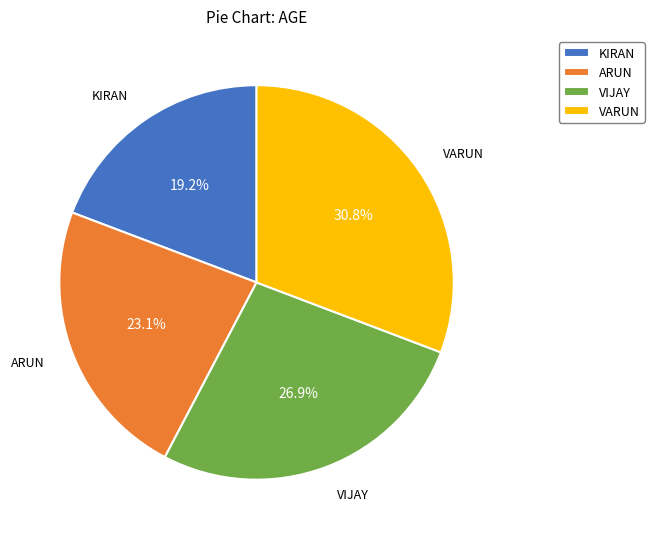

Which slice is the largest?

VARUN